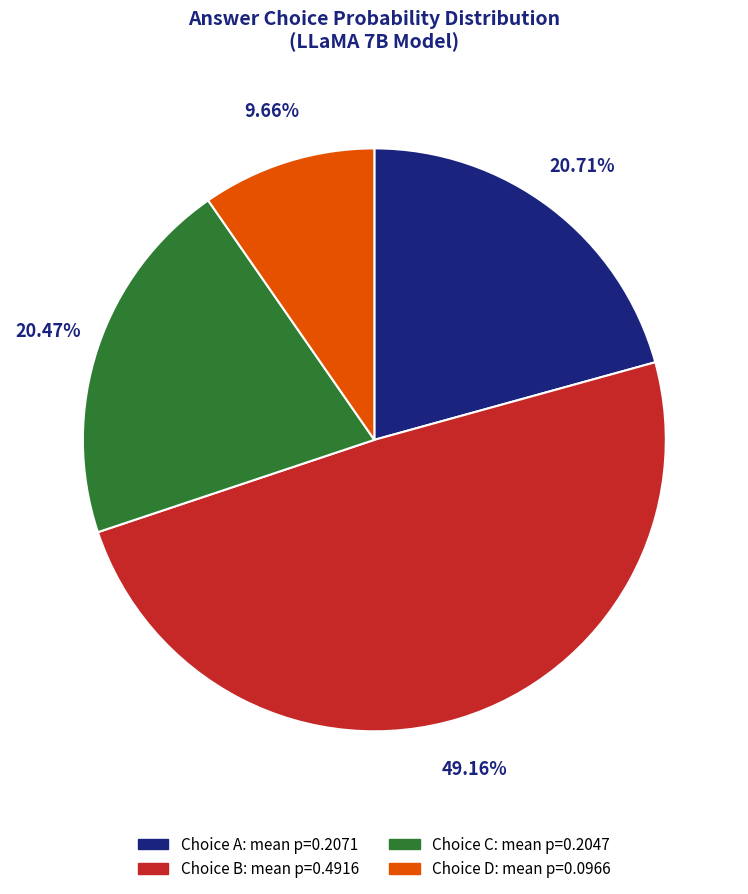

Does any single category account for the majority?

No